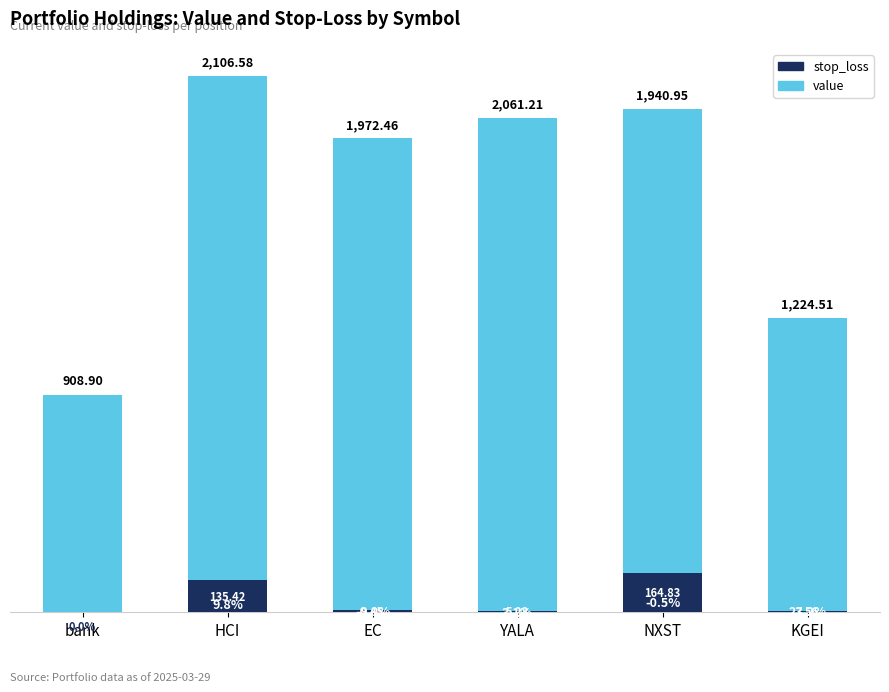

At which label does stop_loss first exceed 9?

HCI